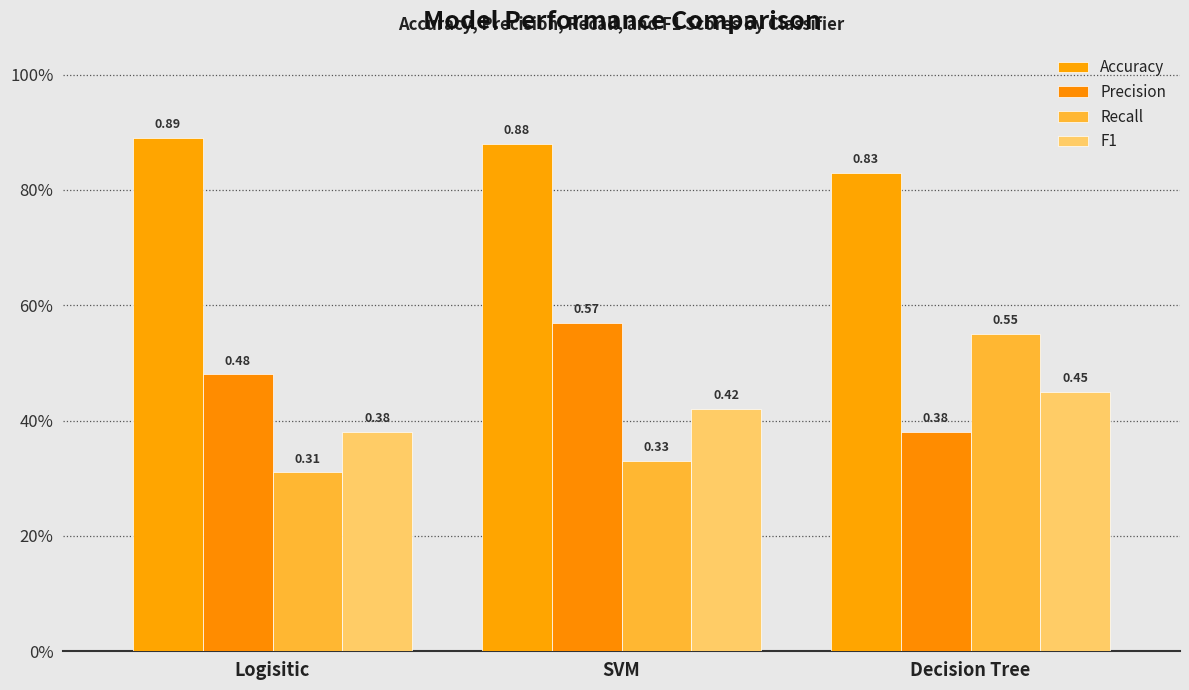

What is the value of the F1 bar at the 1st from the left?

0.4